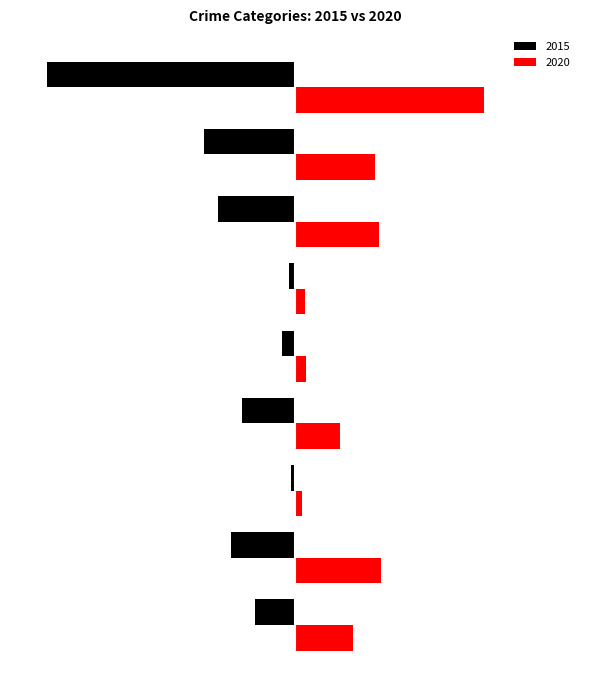

What are all the series names shown in the legend?

2015, 2020